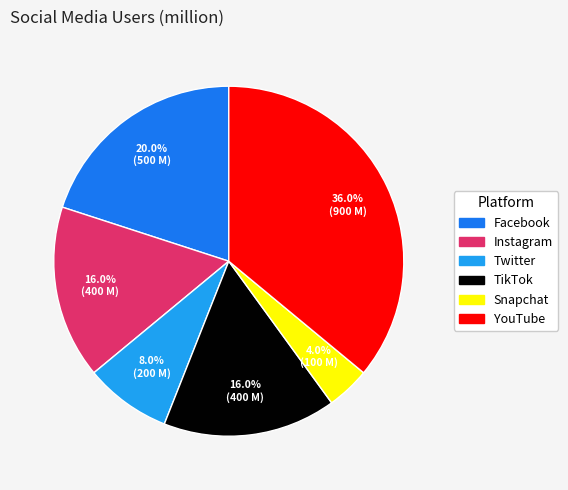

What is the smallest slice in the pie chart?

Snapchat